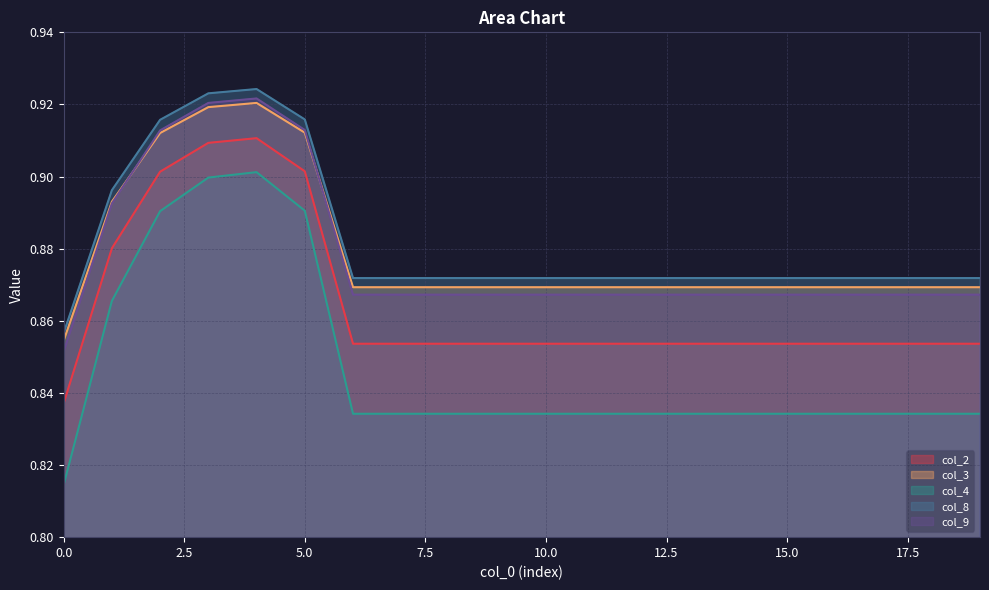

What is the difference between the maximum and minimum values in the col_8 series?

0.1